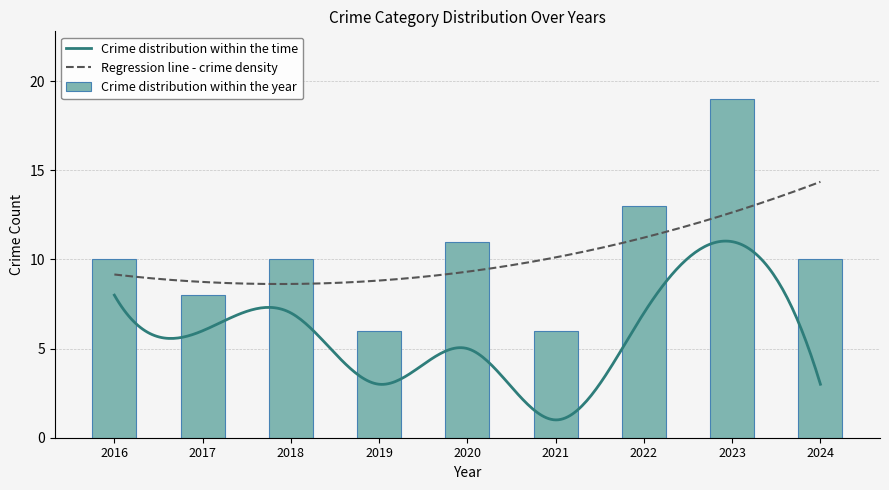

True or false: Crime distribution within the year has a value of 3 at 2019.

False